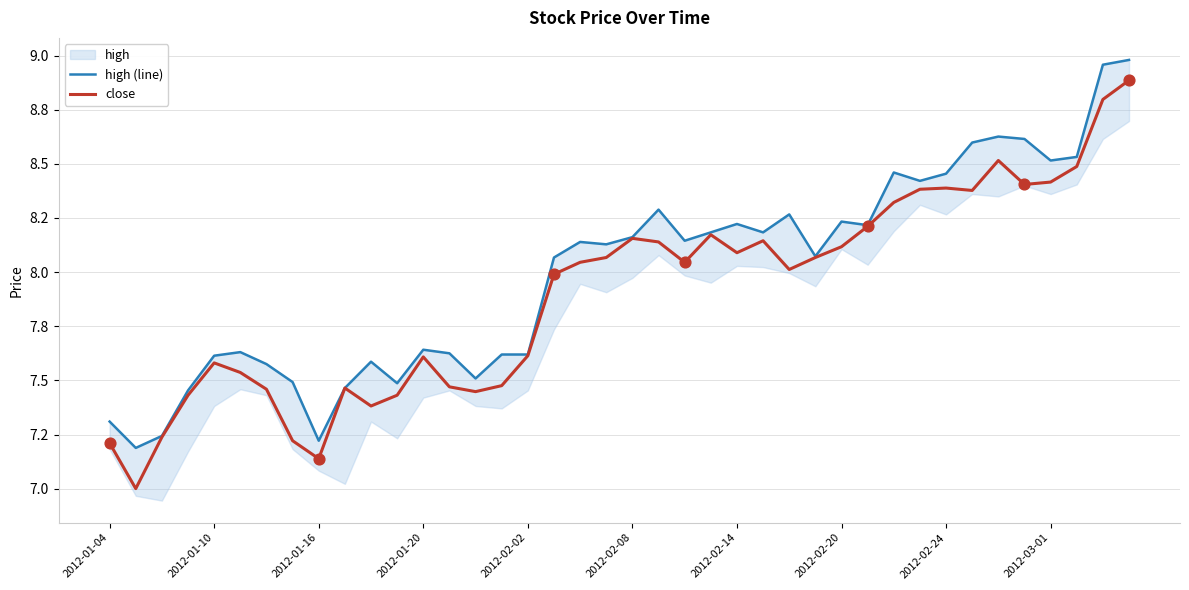

Which series reaches the minimum Y coordinate?

close